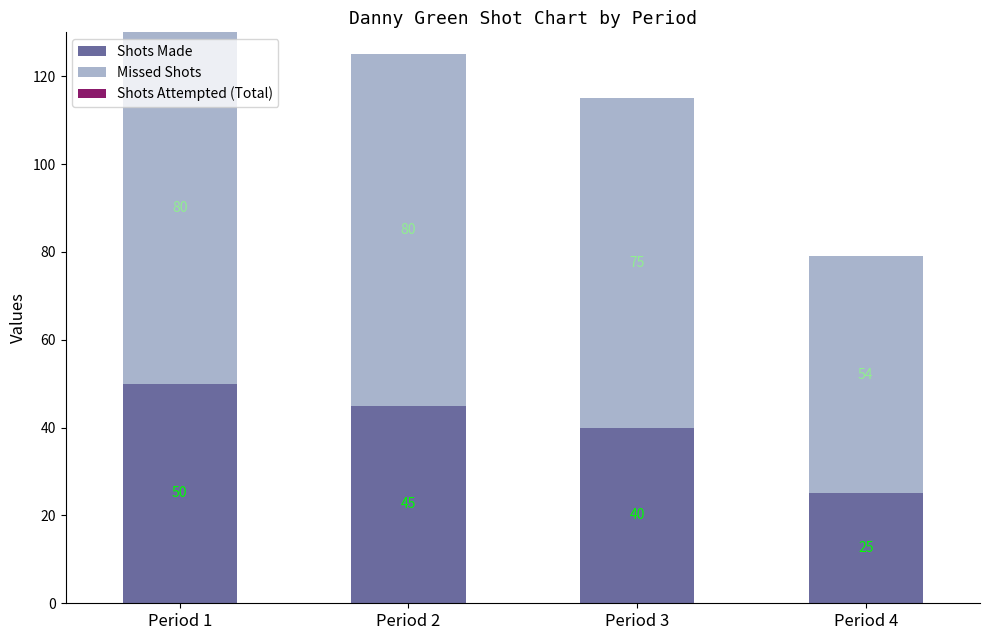

At which category is the sum across all series the highest?

Period 1